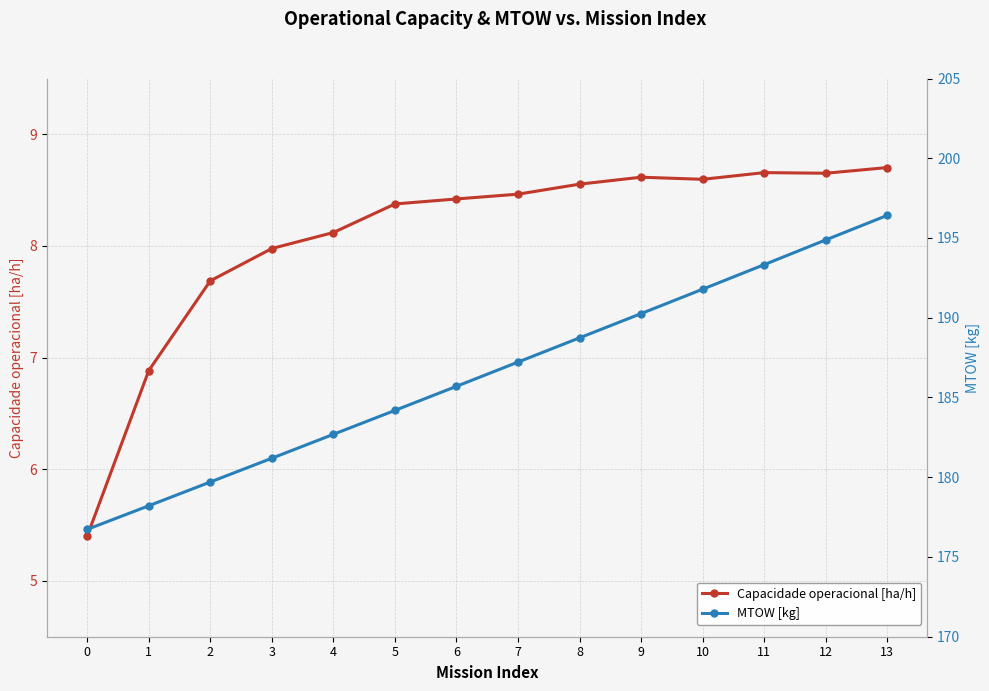

Rank the series by their maximum value, from lowest to highest.

Capacidade operacional [ha/h], MTOW [kg]